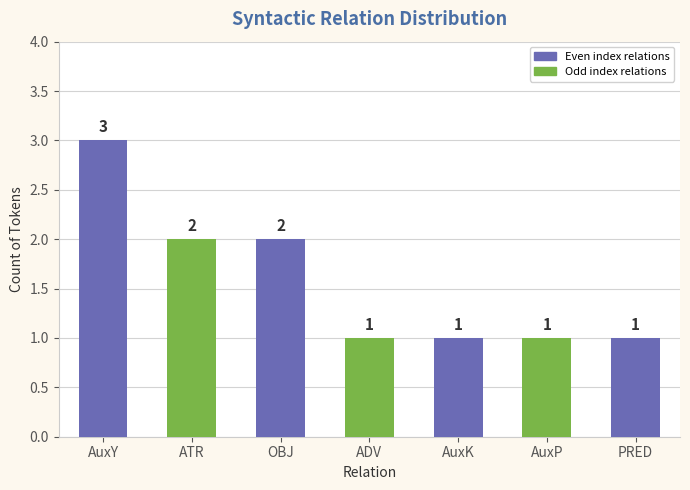

Which label corresponds to the largest value in the chart?

AuxY